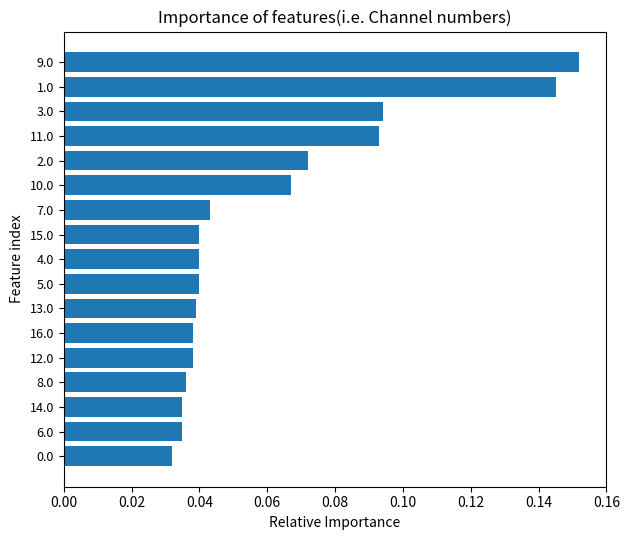

How many bars are there in total?

17